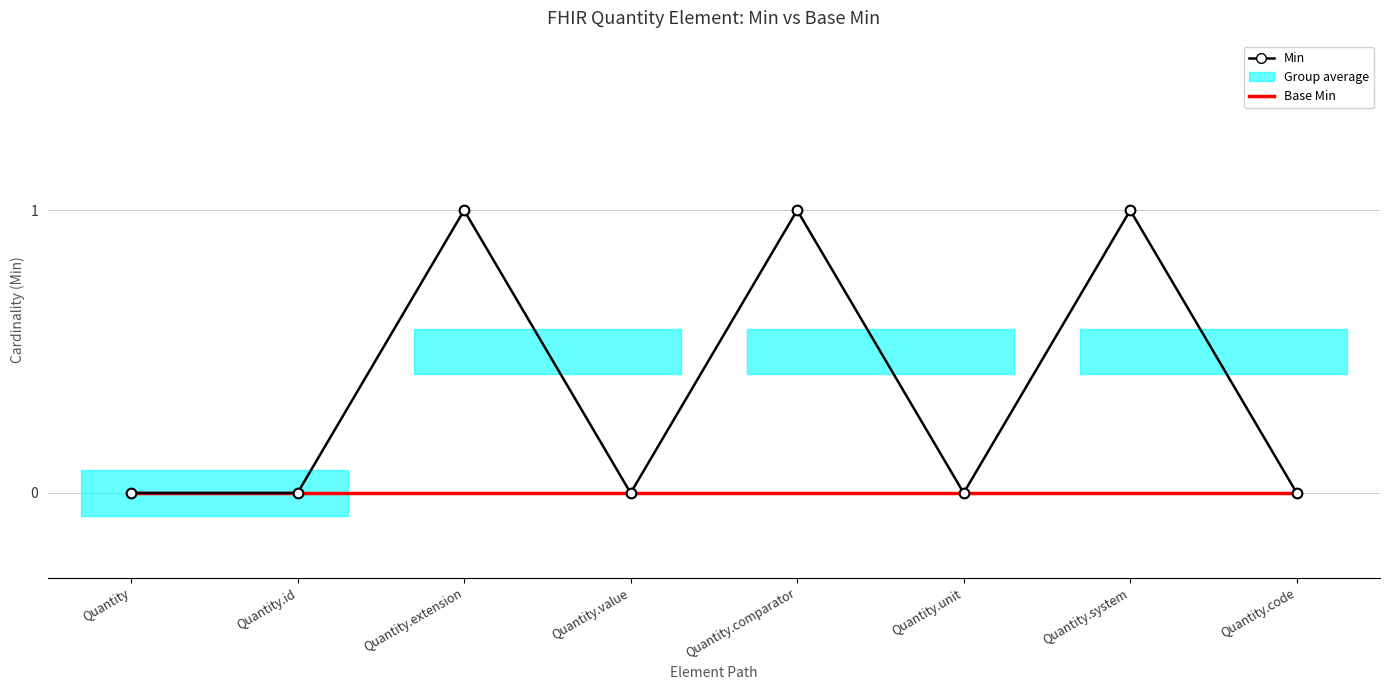

At Quantity.code, list the series in order from largest to smallest.

Base Min, Min